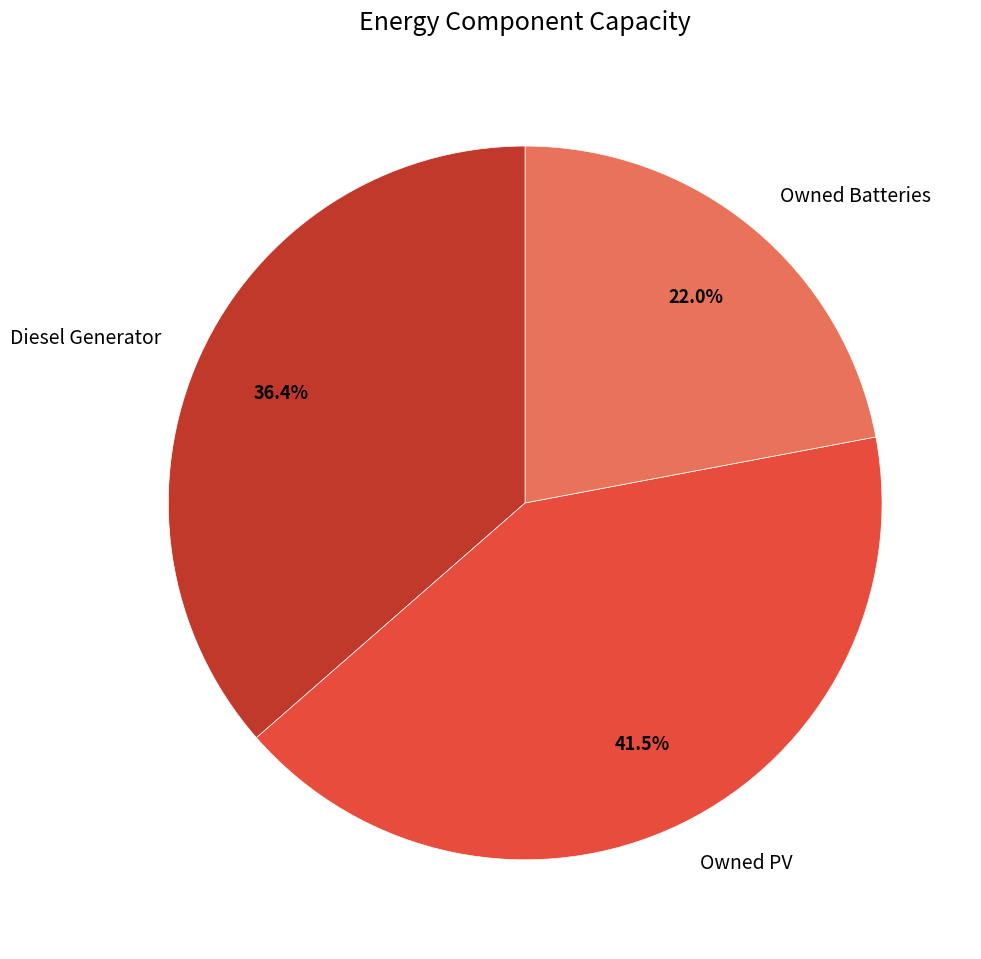

Is the sum of Owned Batteries and Diesel Generator greater than half?

Yes